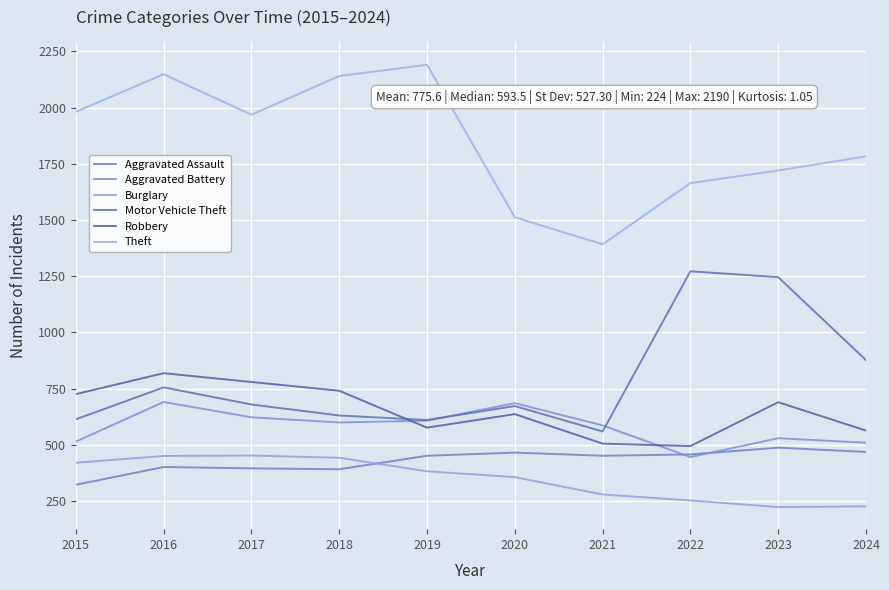

What is the difference between the Burglary values at 2016 and 2023?

227